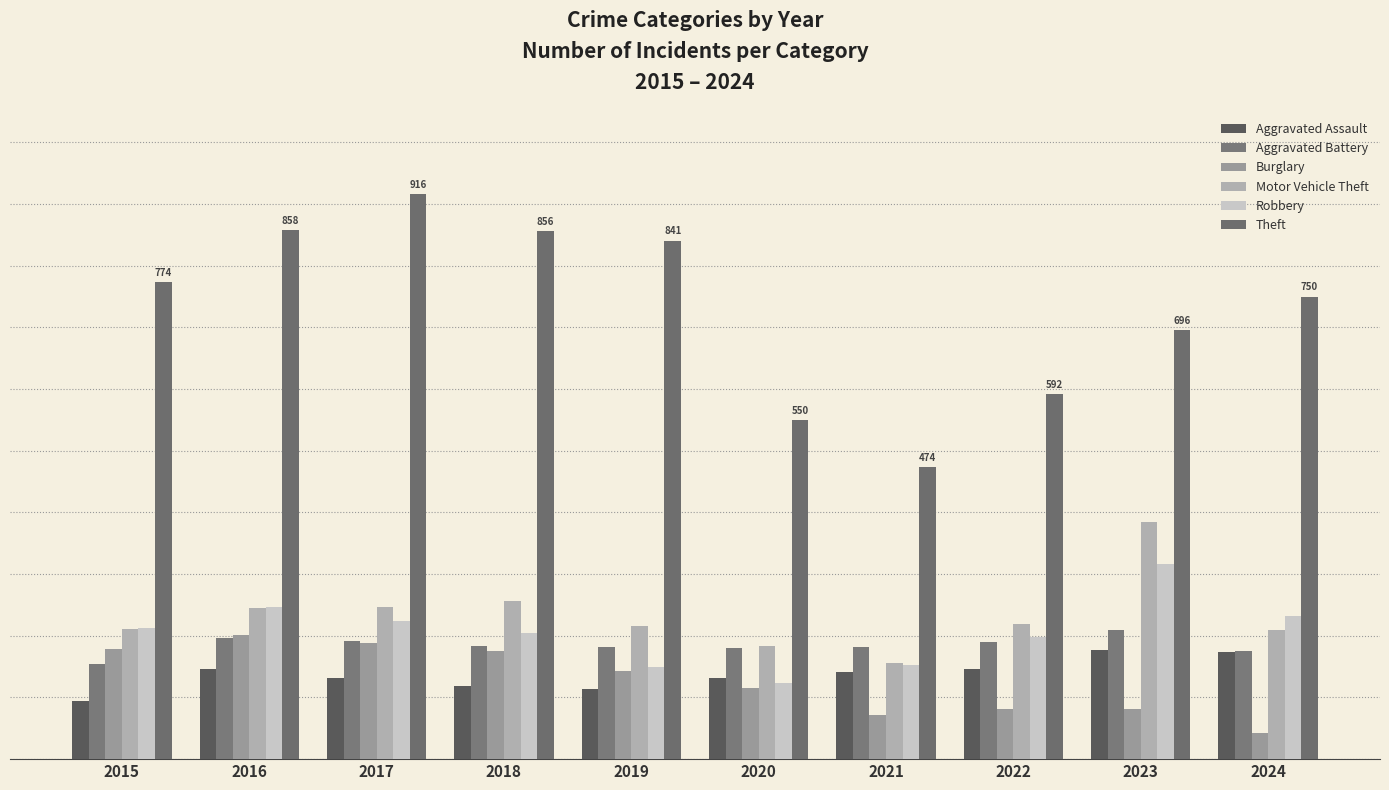

Does the chart contain stacked bars?

No